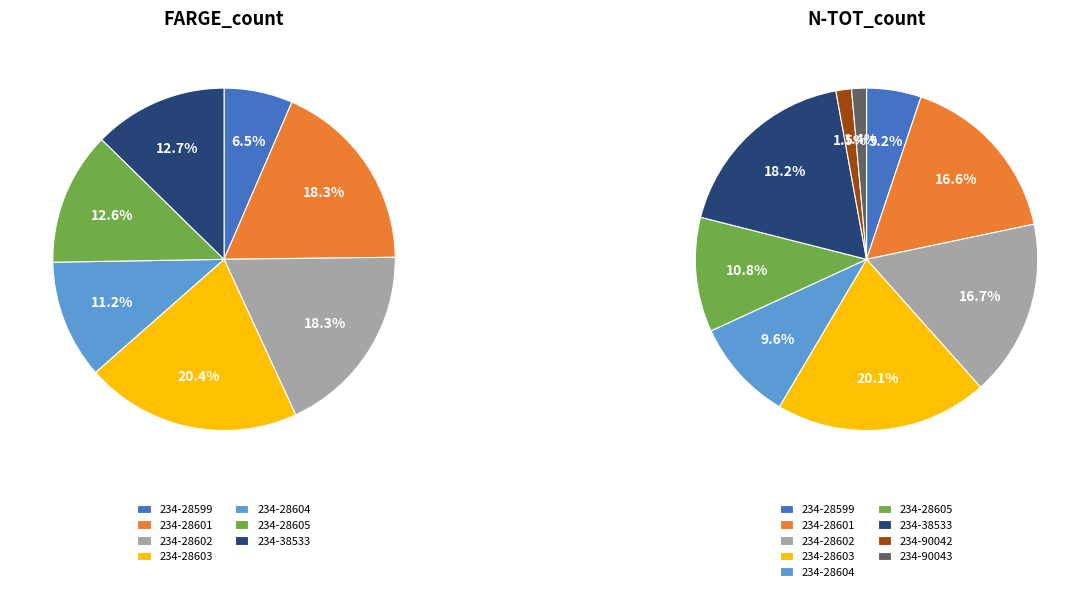

Rank the series by their maximum value, from highest to lowest.

N-TOT_count, FARGE_count